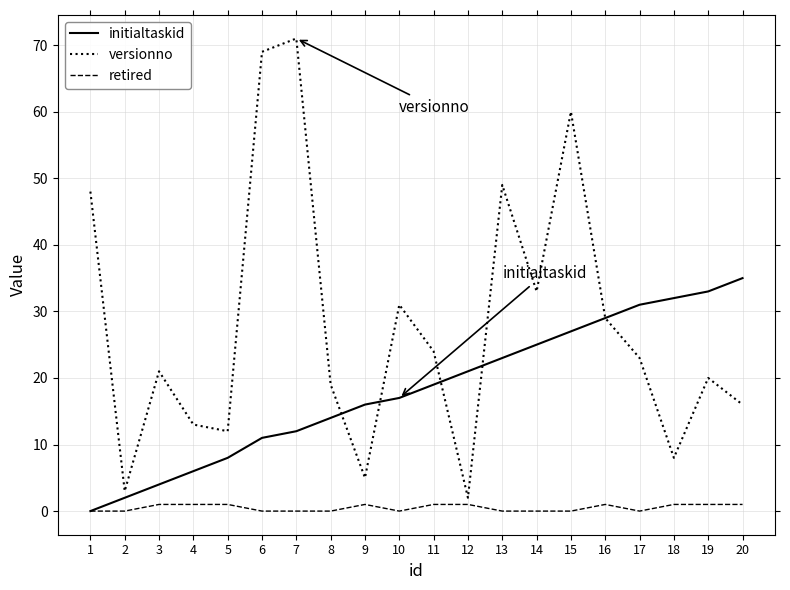

Where is the first local maximum for versionno?

3